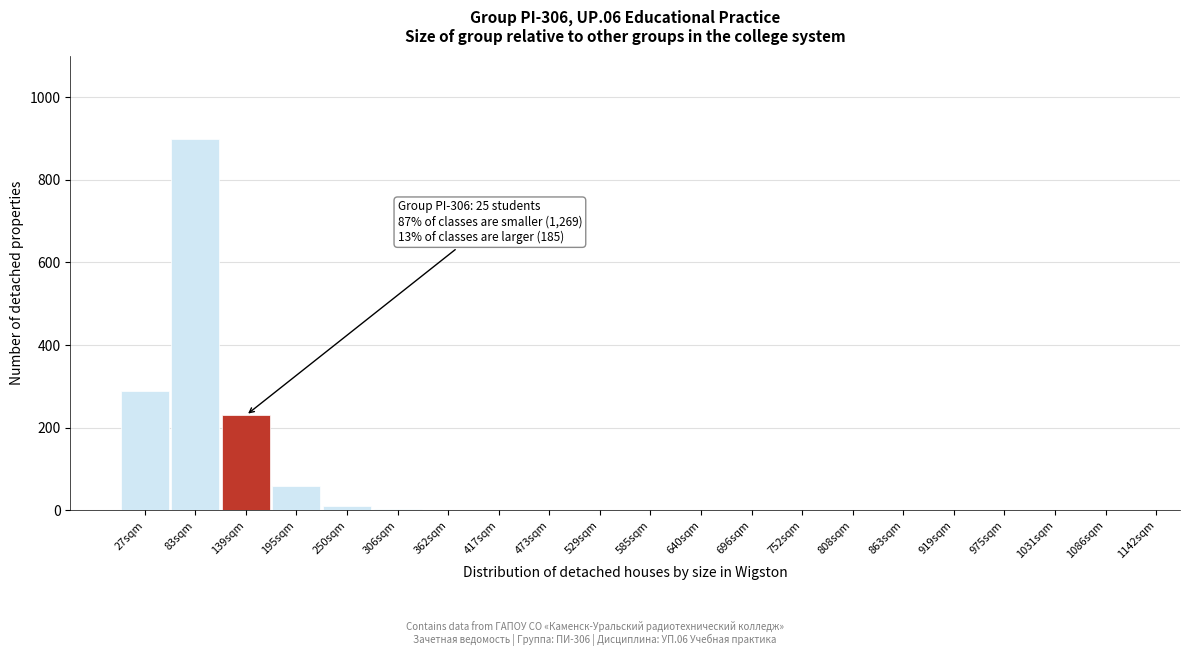

True or false: the data shows 0 at 808sqm.

True